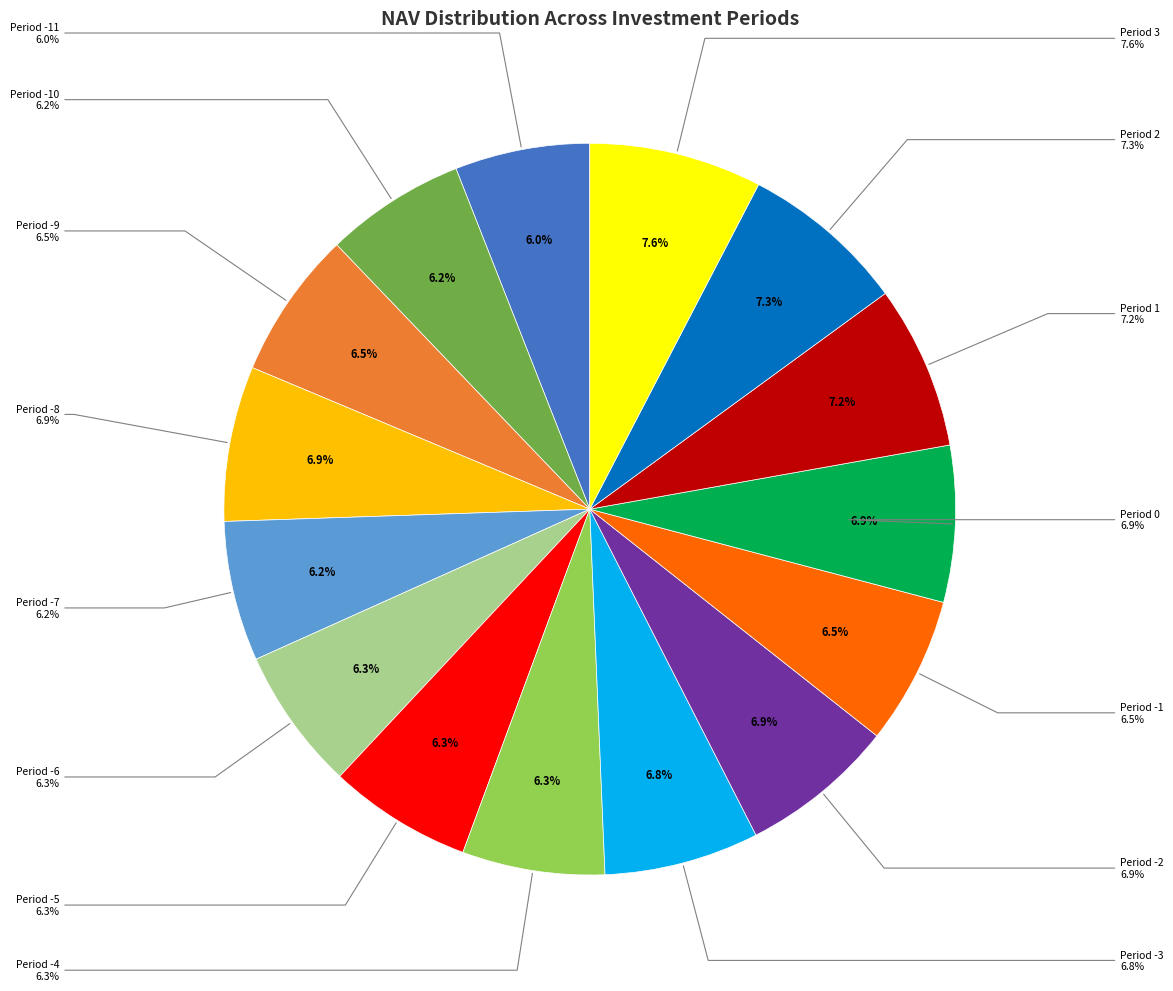

Which has a higher value, Period -10 or Period 1?

Period 1